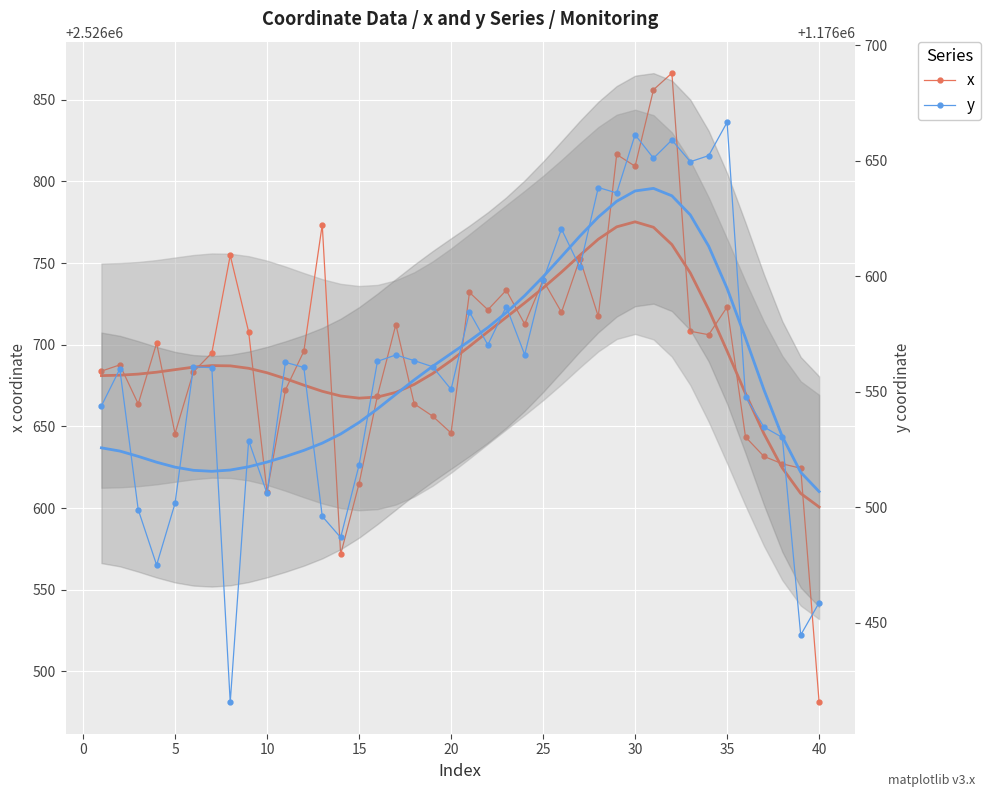

Rank the series by their average value, from lowest to highest.

y, x